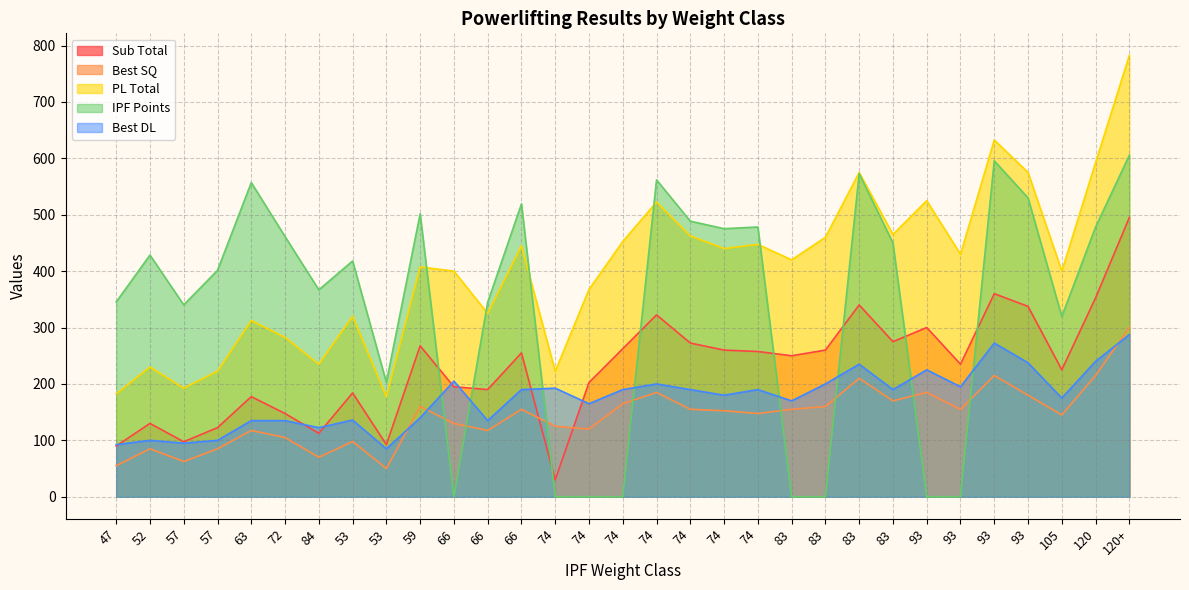

What is the minimum value for Best DL?

85.0